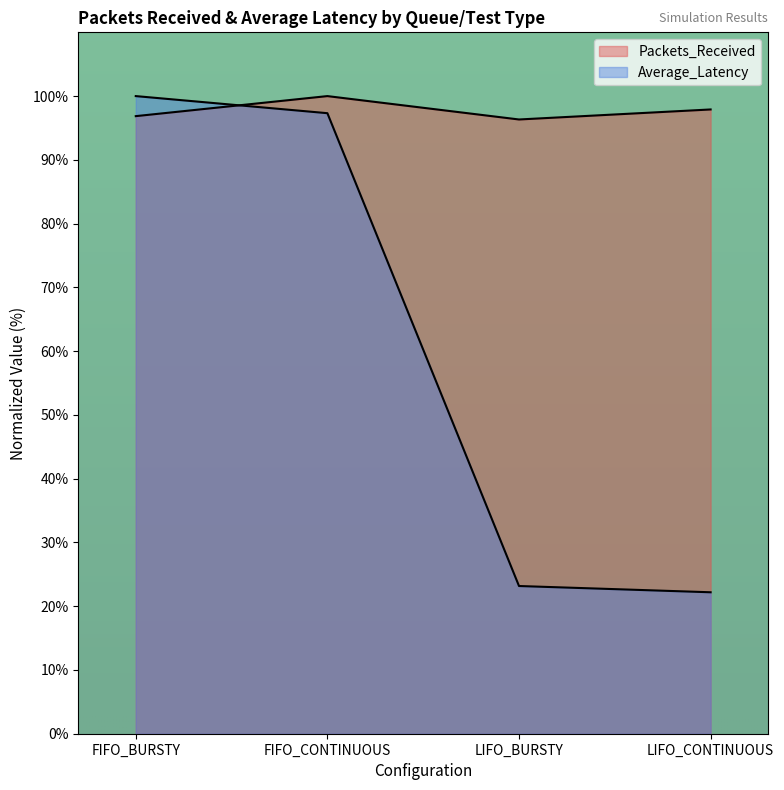

What is the difference between the maximum and minimum values in the Average_Latency series?

77.8